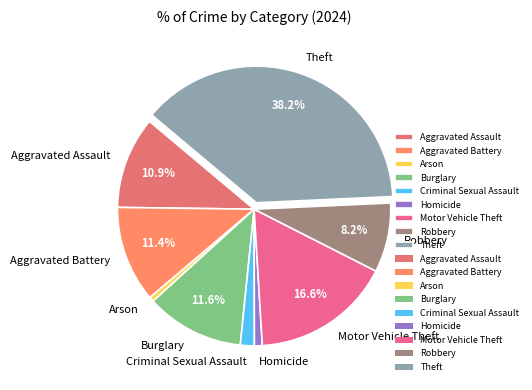

What percentage is the Criminal Sexual Assault slice, to the nearest percent?

2%